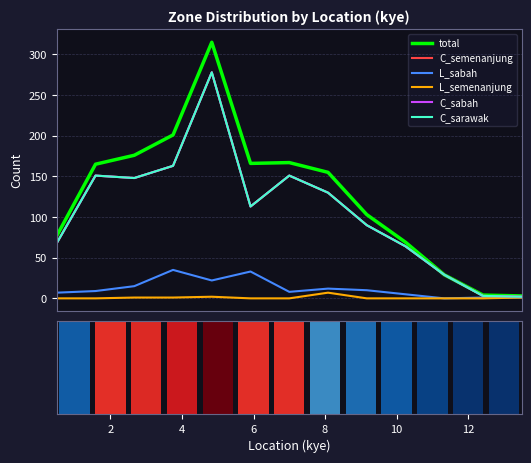

Reading left to right, transcribe all the data shown in this chart.

total: 77	165	176	201	315	166	167	155	103	69	29	4	3
C_semenanjung: 68	151	148	163	278	113	151	130	90	64	29	3	2
L_sabah: 7	9	15	35	22	33	8	12	10	5	0	1	1
L_semenanjung: 0	0	1	1	2	0	0	7	0	0	0	0	1
C_sabah: 68	151	148	163	278	113	151	130	90	64	29	3	2
C_sarawak: 68	151	148	163	278	113	151	130	90	64	29	3	2